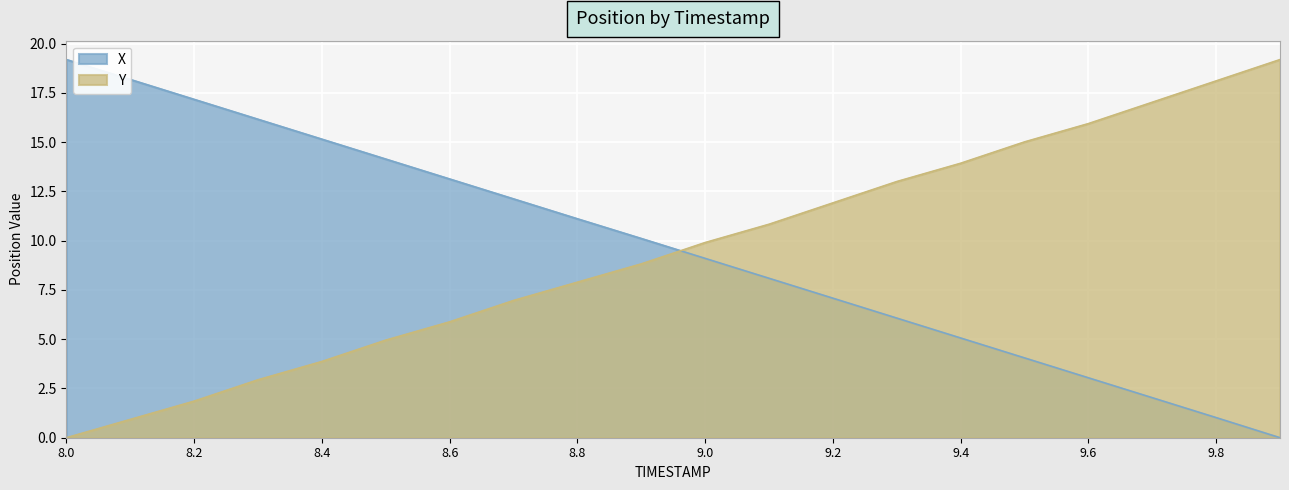

The Y series shows 5.4 at 9.3. True or false?

False